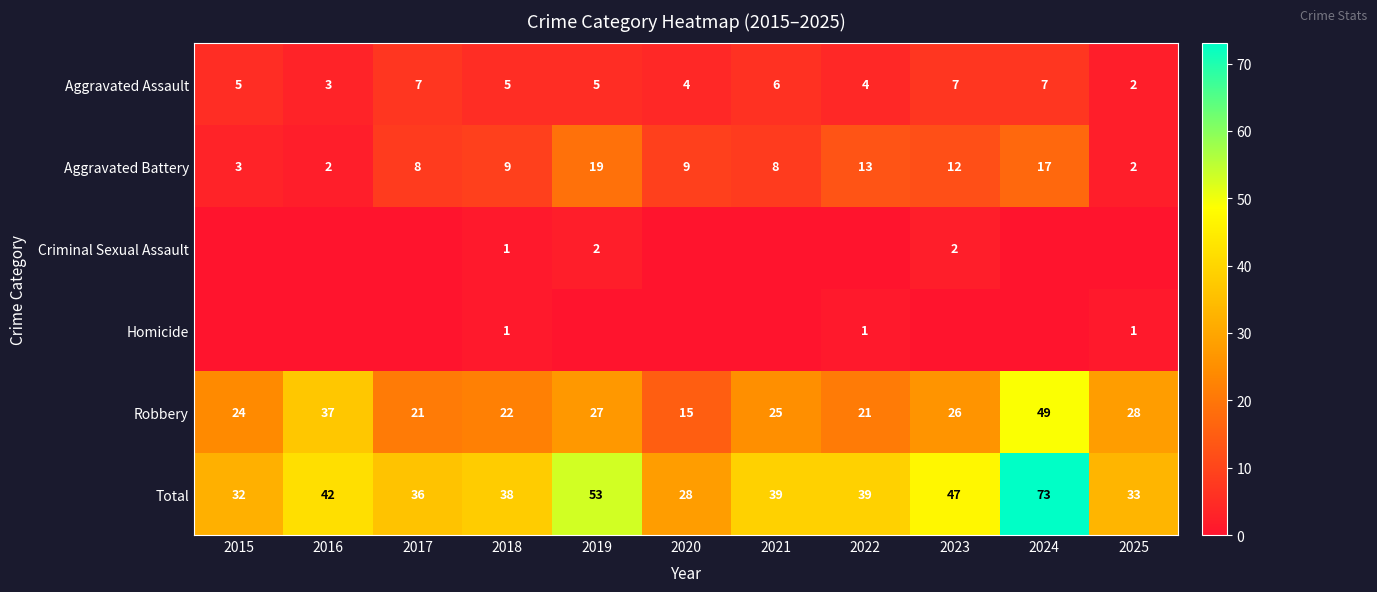

Is the value of Aggravated Battery at 2018 greater than the value of Robbery at 2016?

No